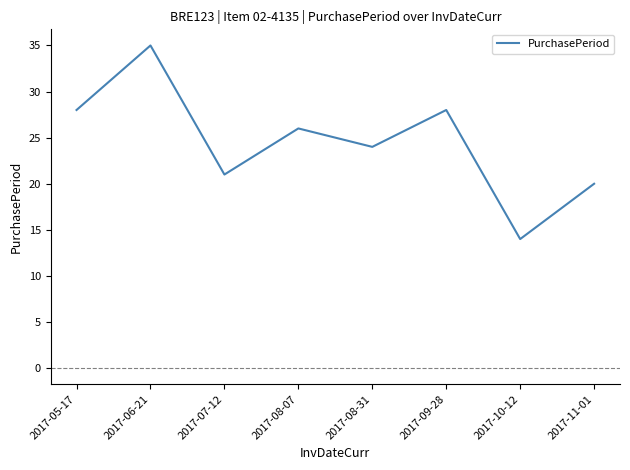

Count the number of data series in this chart.

1